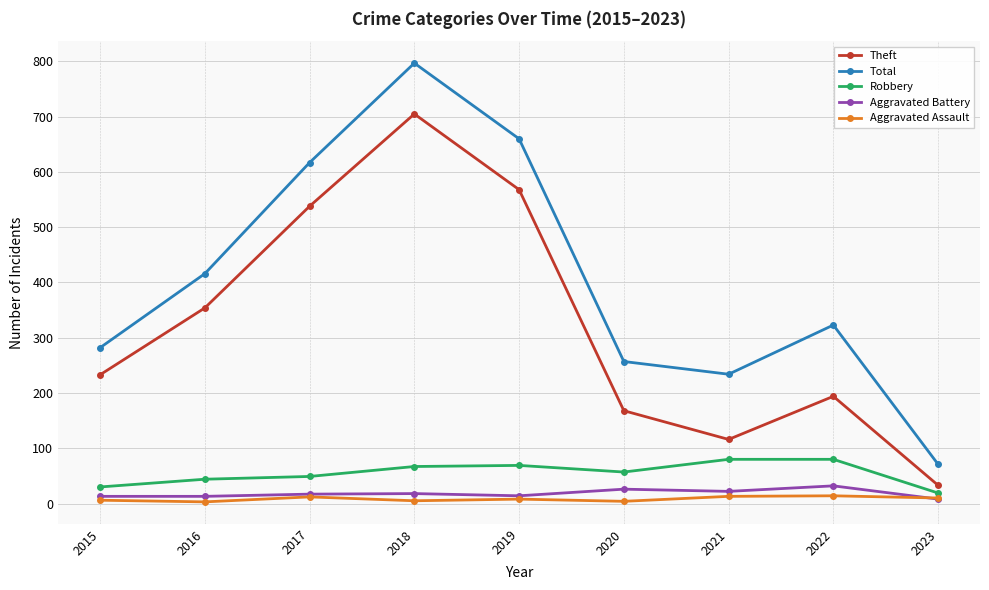

The value of Theft at 2015 is 390. True or false?

False